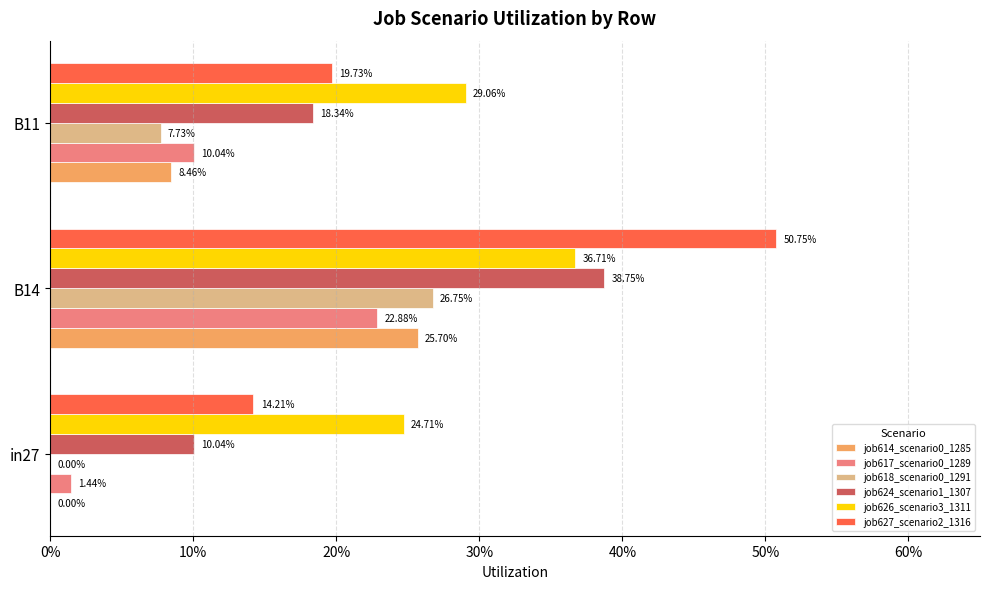

How many data points does each series have?

3